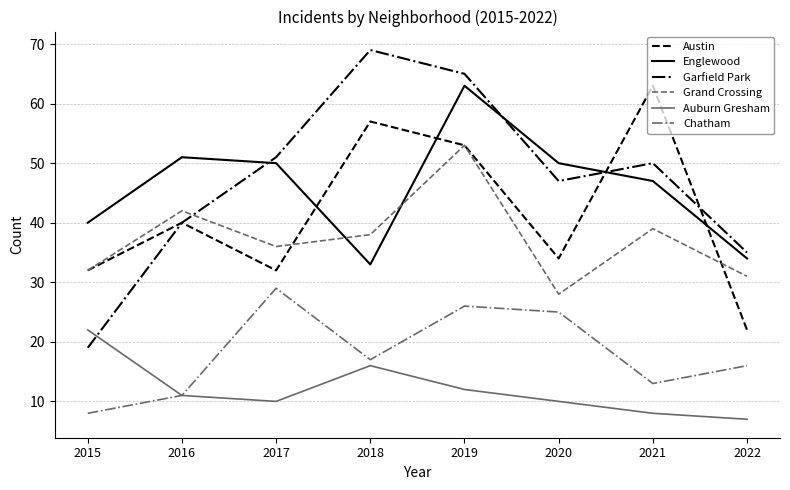

Reading left to right, list all the values displayed in this chart.

Austin: 2015=32	2016=40	2017=32	2018=57	2019=53	2020=34	2021=63	2022=22
Englewood: 2015=40	2016=51	2017=50	2018=33	2019=63	2020=50	2021=47	2022=34
Garfield Park: 2015=19	2016=40	2017=51	2018=69	2019=65	2020=47	2021=50	2022=35
Grand Crossing: 2015=32	2016=42	2017=36	2018=38	2019=53	2020=28	2021=39	2022=31
Auburn Gresham: 2015=22	2016=11	2017=10	2018=16	2019=12	2020=10	2021=8	2022=7
Chatham: 2015=8	2016=11	2017=29	2018=17	2019=26	2020=25	2021=13	2022=16